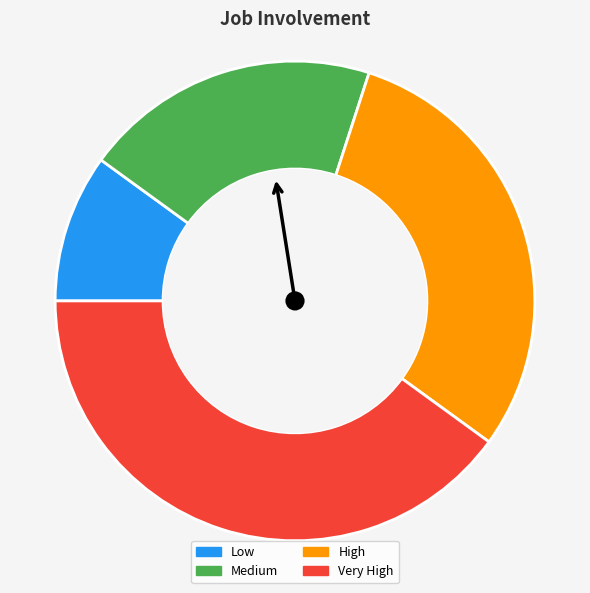

Between Medium and Very High, which is larger?

Very High